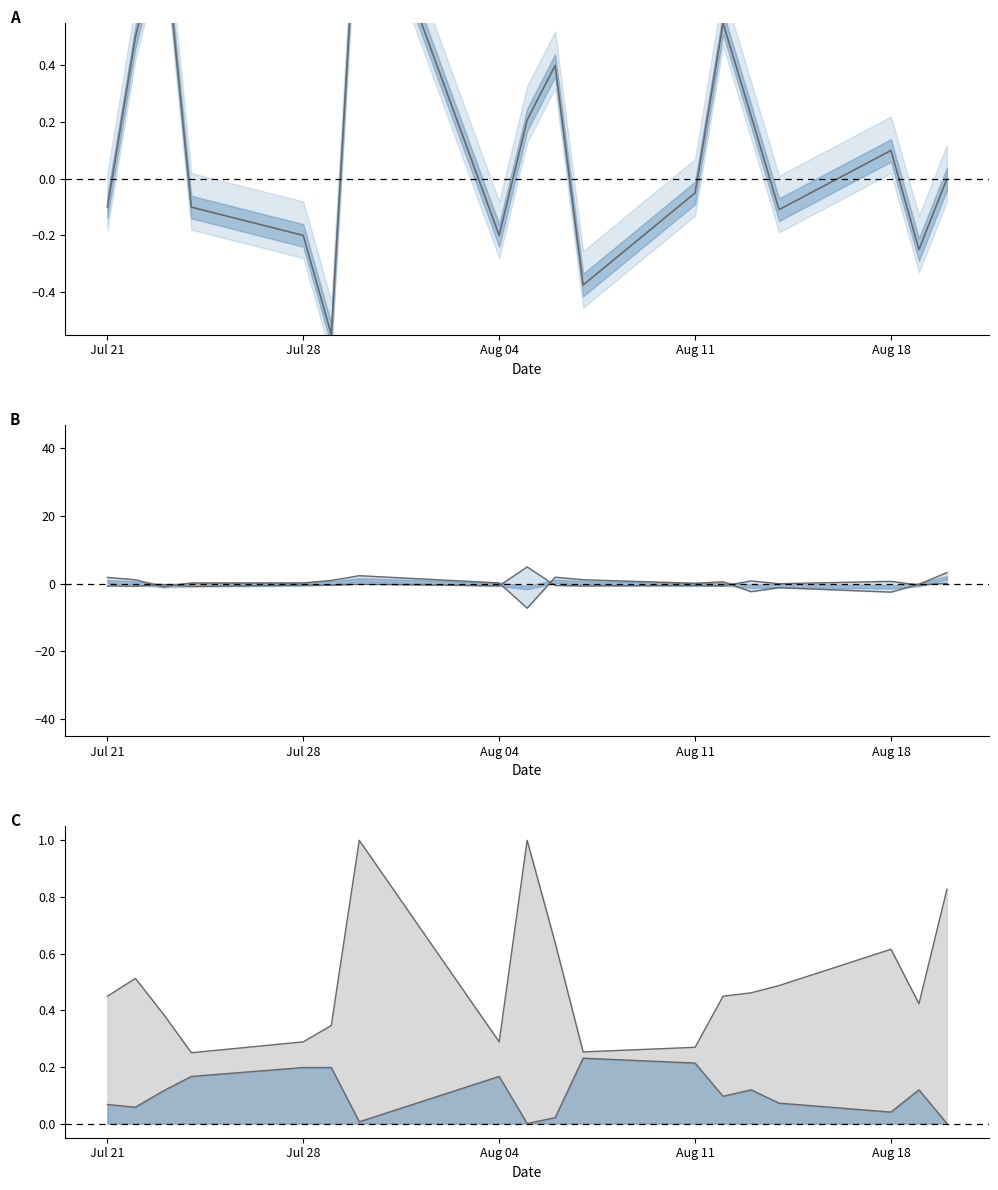

Does the chart have visible grid lines?

No